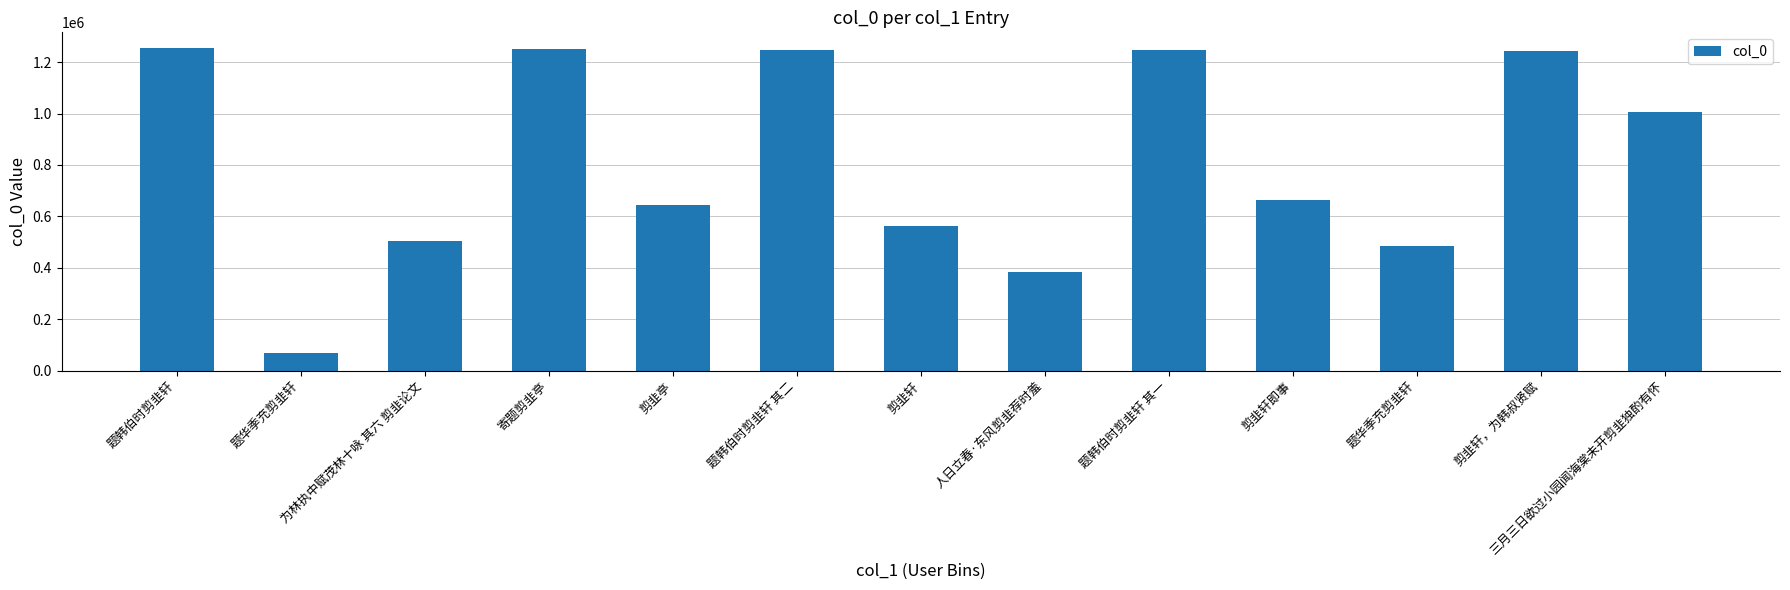

How many bars are there in total?

13